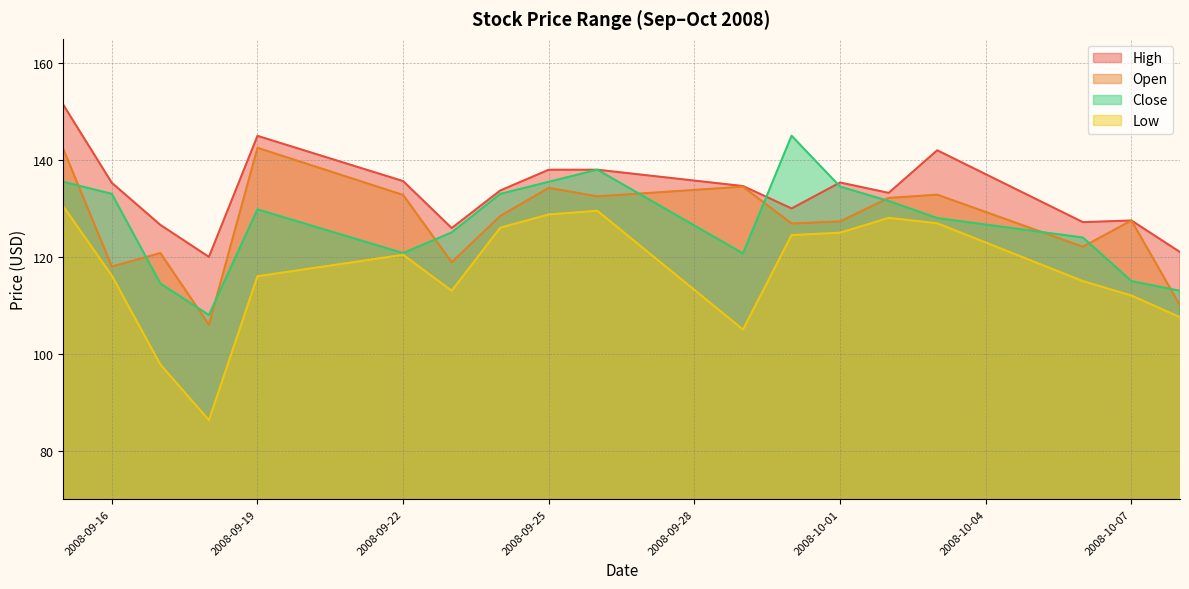

The Low series shows 35.4 at 2008-10-08. True or false?

False